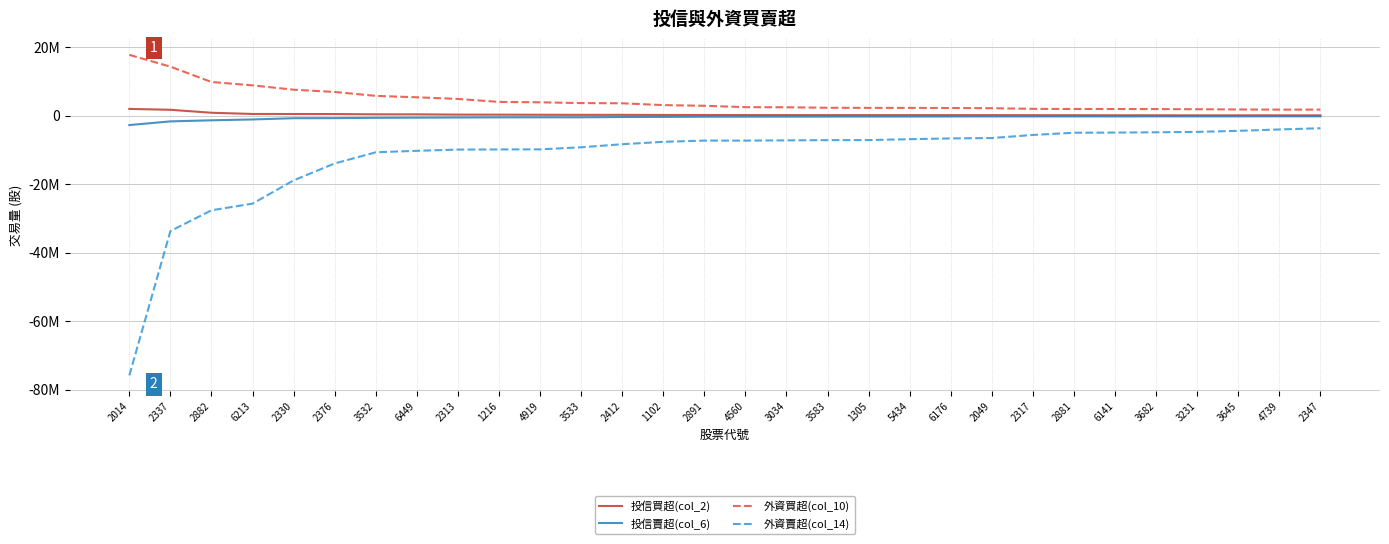

Is the value of 投信賣超(col_6) at 4739 greater than the value of 外資買超(col_10) at 2330?

No